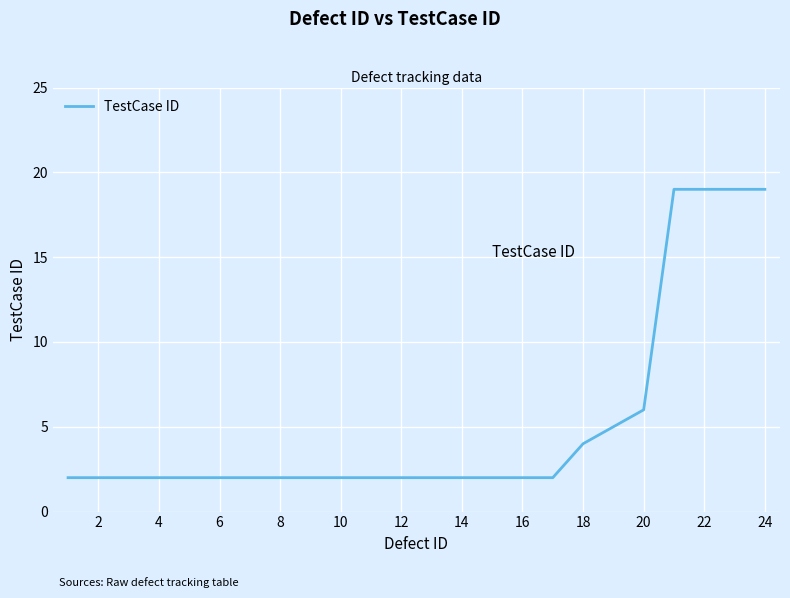

What is the greatest value displayed?

19